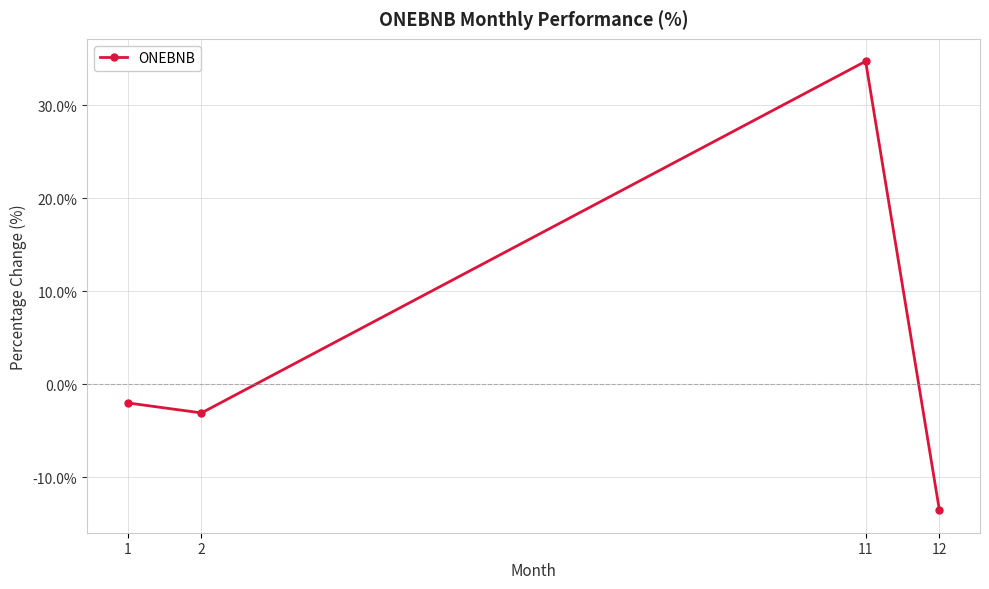

Is it true that the value at 11 is 34.7?

True